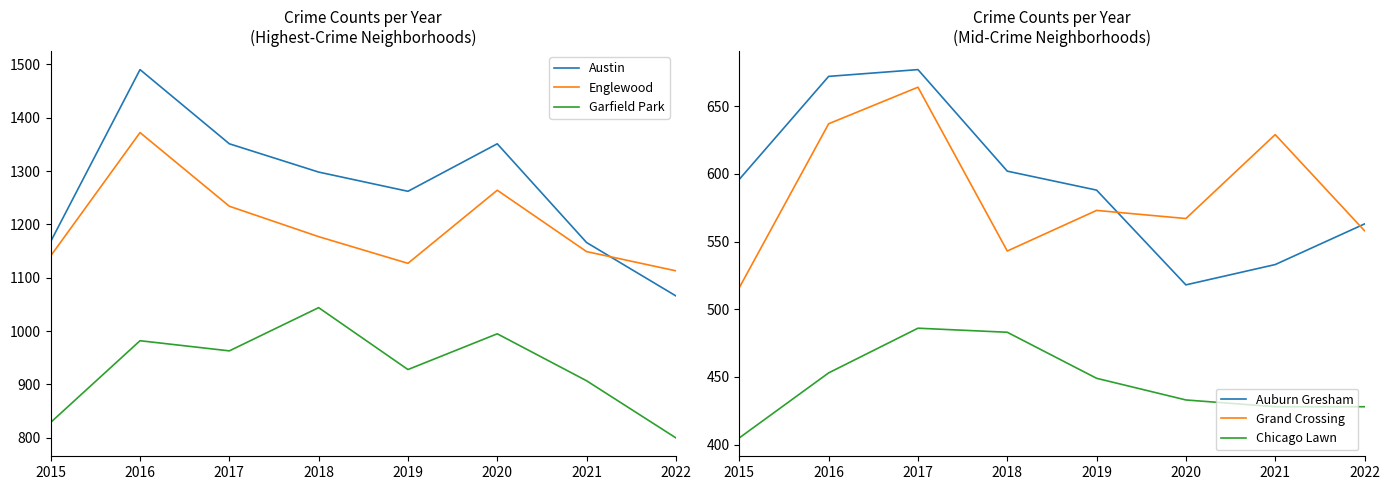

How many data points in Auburn Gresham are less than 596?

4